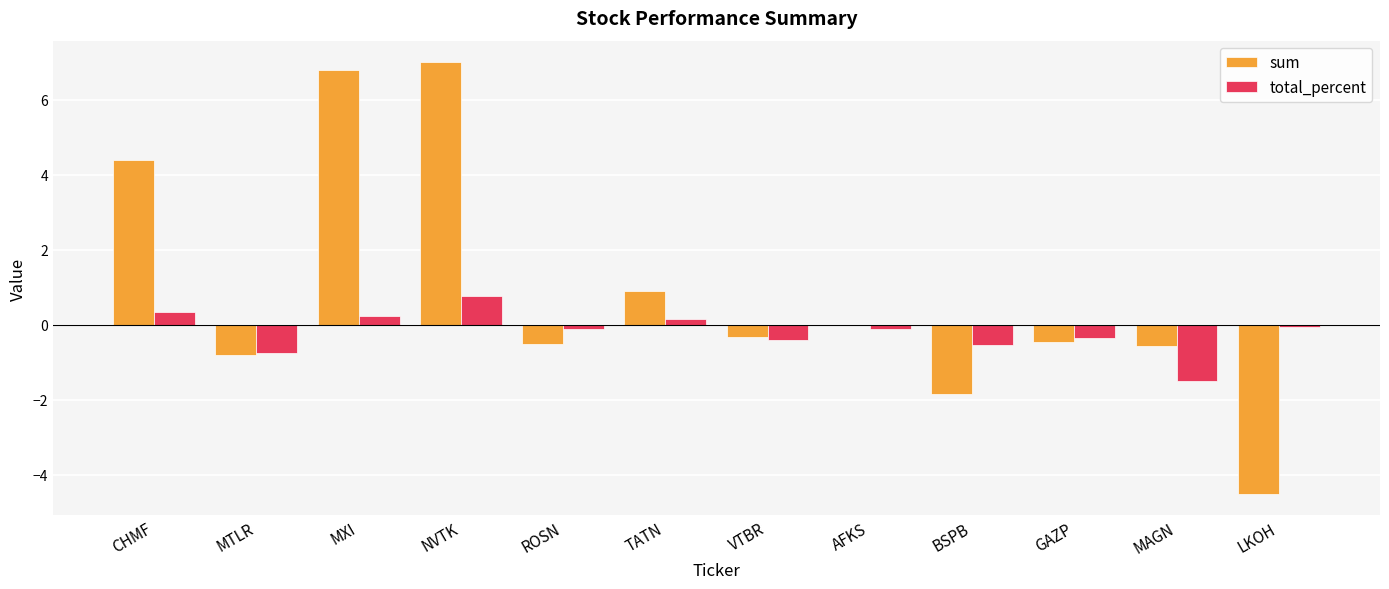

At which category is the sum across all series the highest?

NVTK